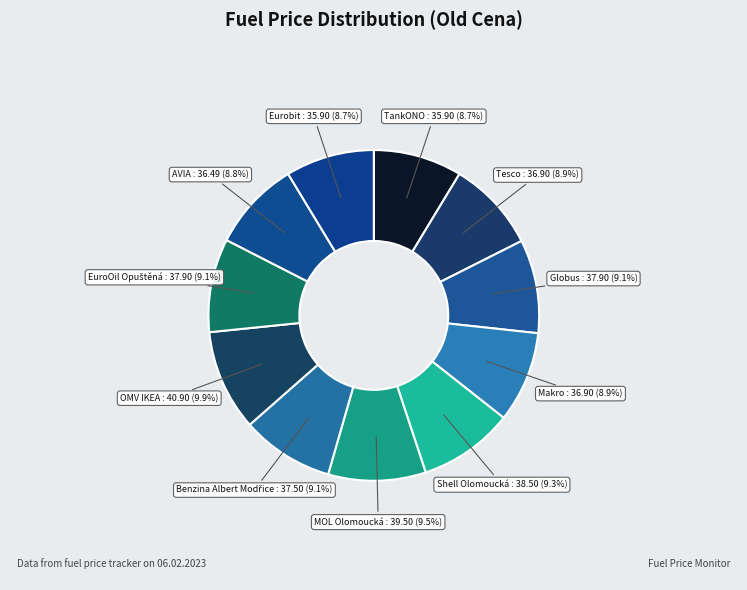

How many slices are in this pie chart?

11